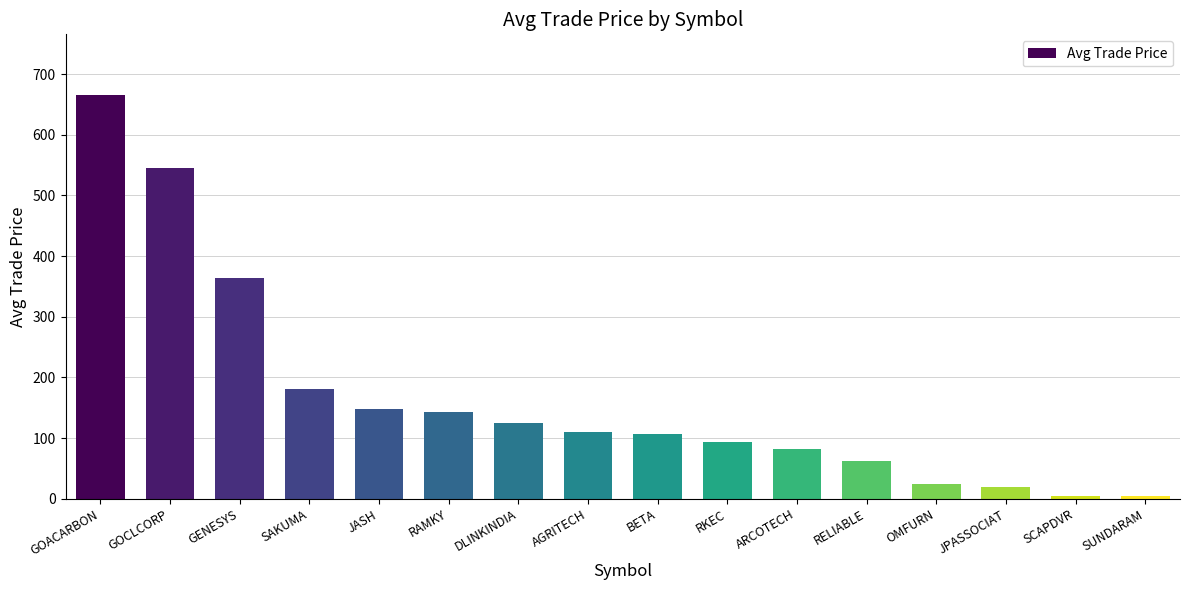

At which label is the value closest to 334?

GENESYS